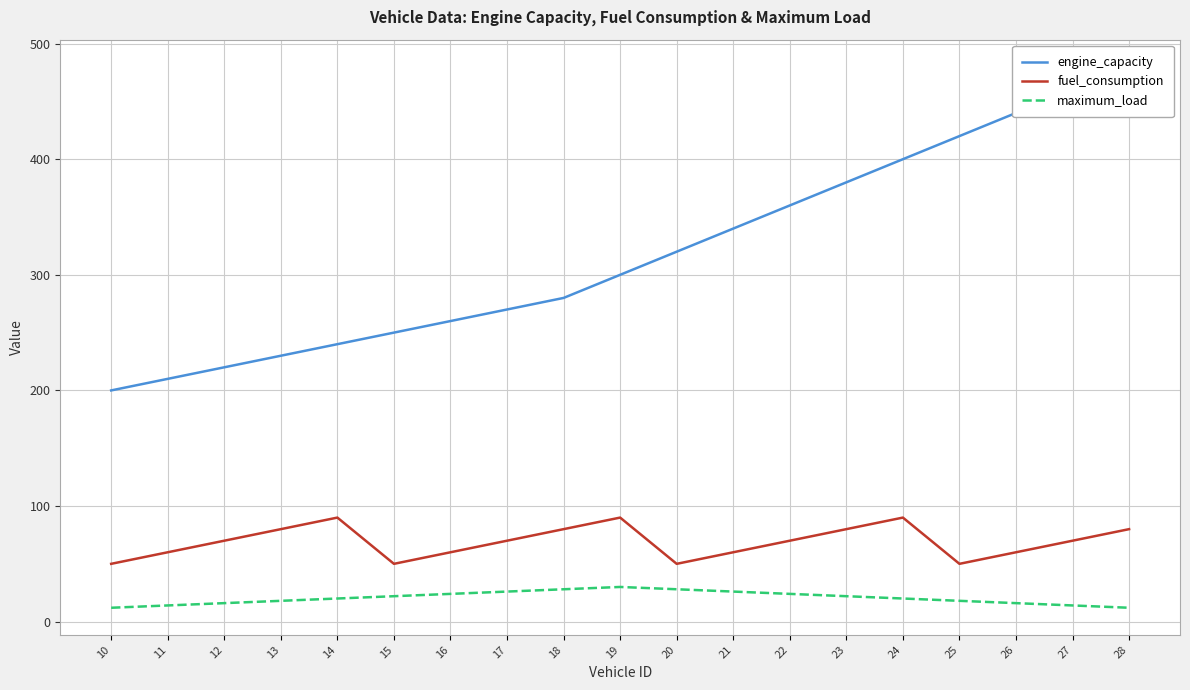

True or false: fuel_consumption has more than 1 points higher than both neighbors.

True